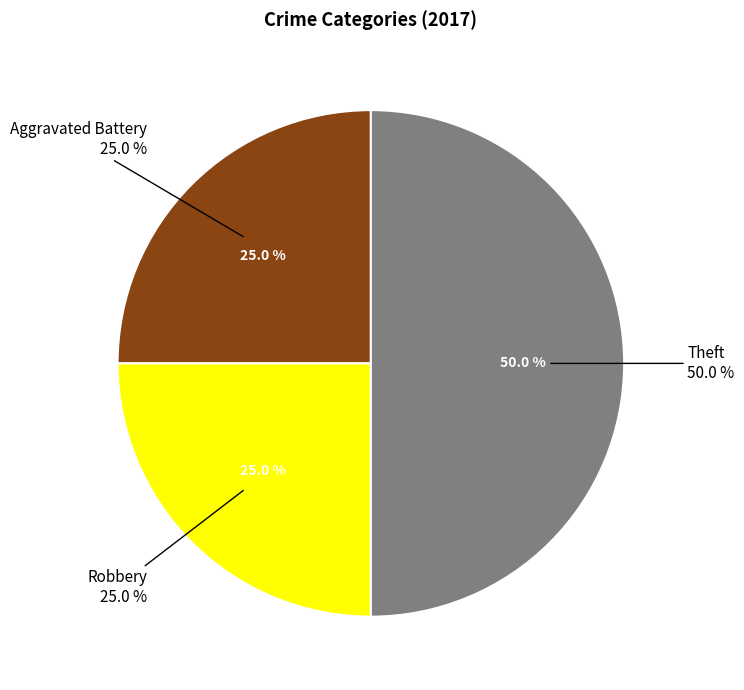

To the nearest percent, what percentage of the pie is Robbery?

25%